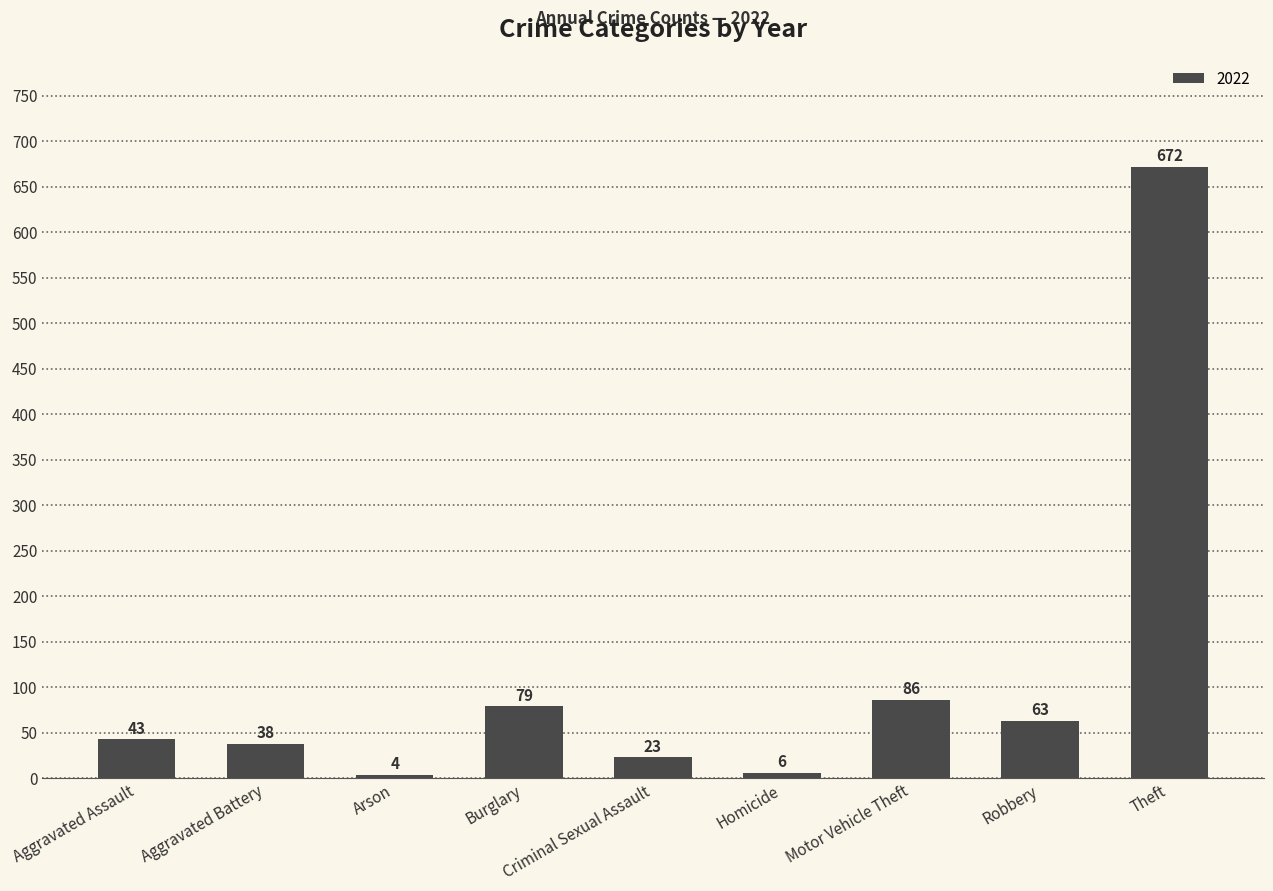

Which has a higher value, Aggravated Battery or Homicide?

Aggravated Battery